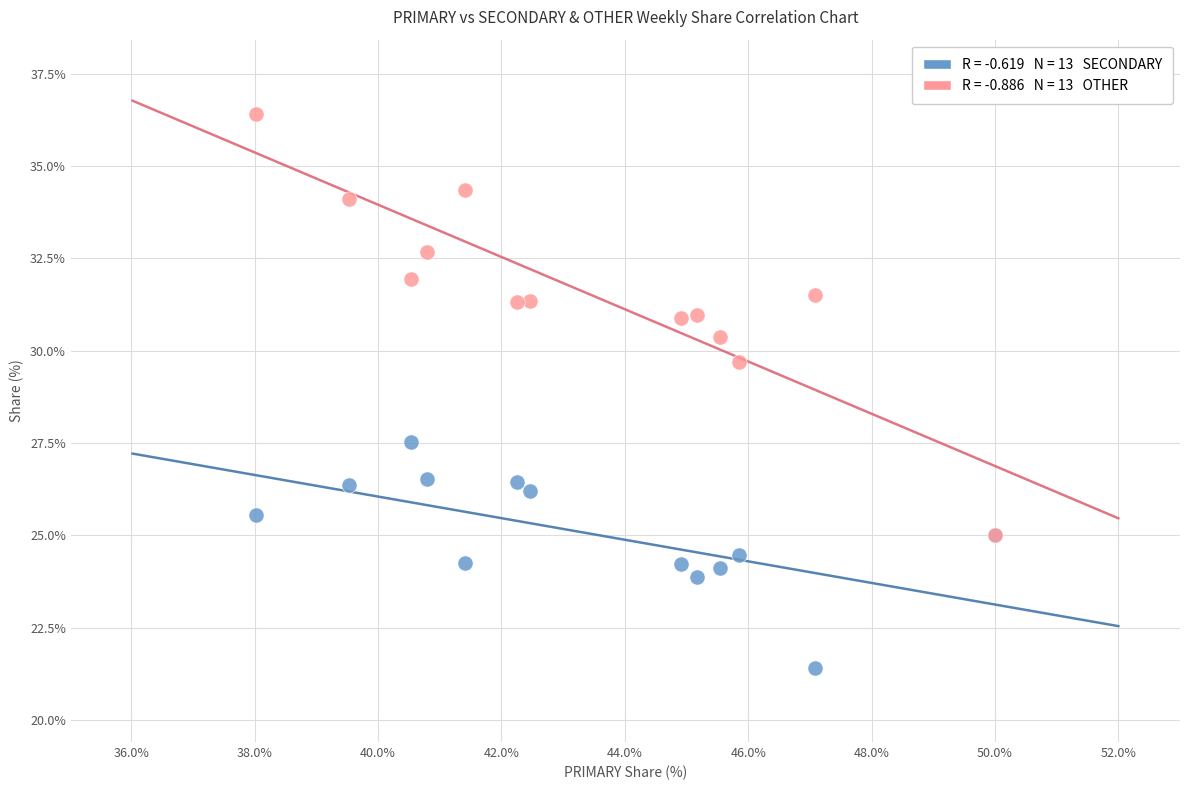

Across all series, what Y value is closest to 28?

27.5